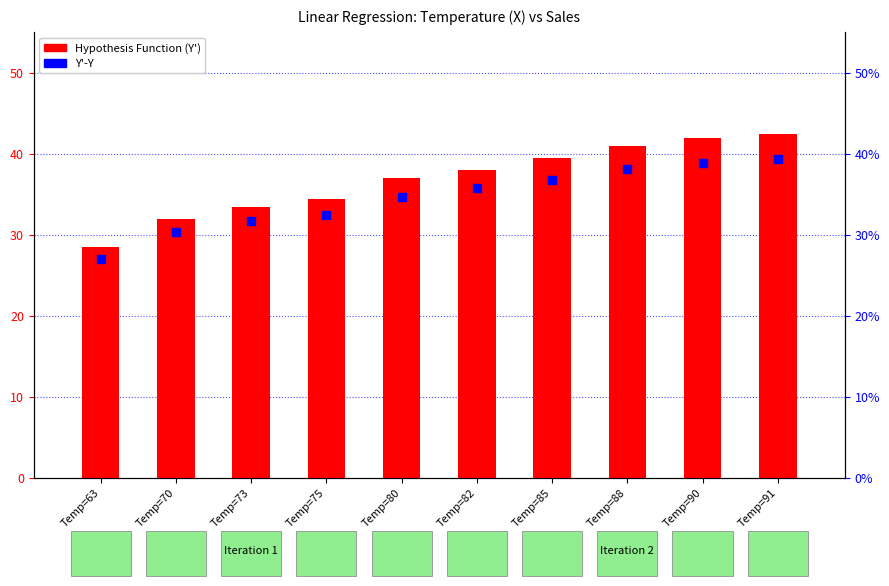

At which category is the sum across all series the highest?

Temp=91